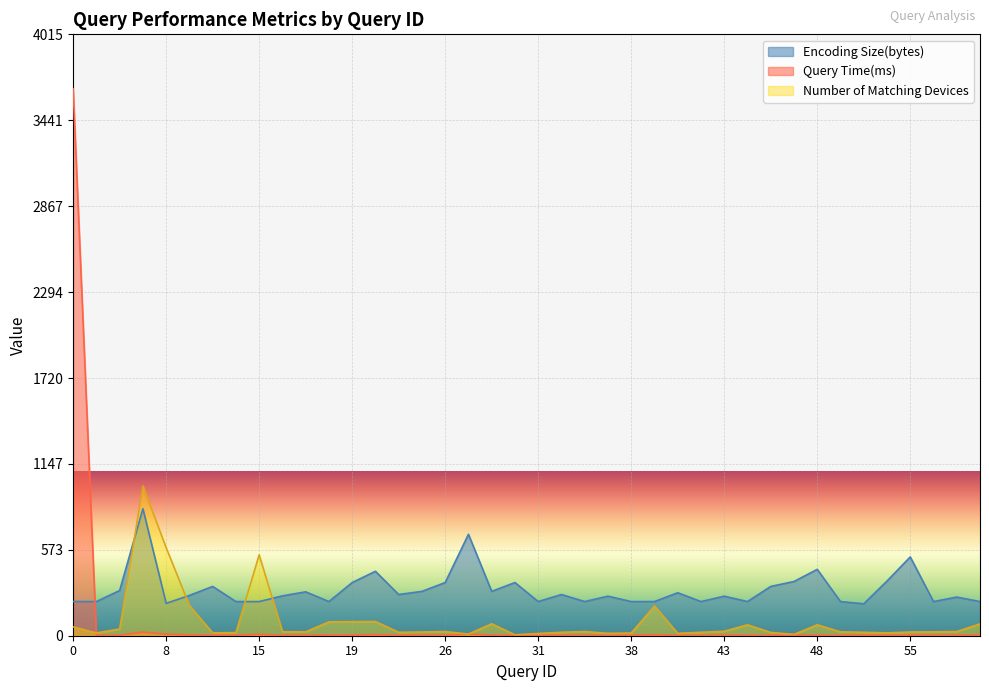

How many distinct data groups are displayed?

3